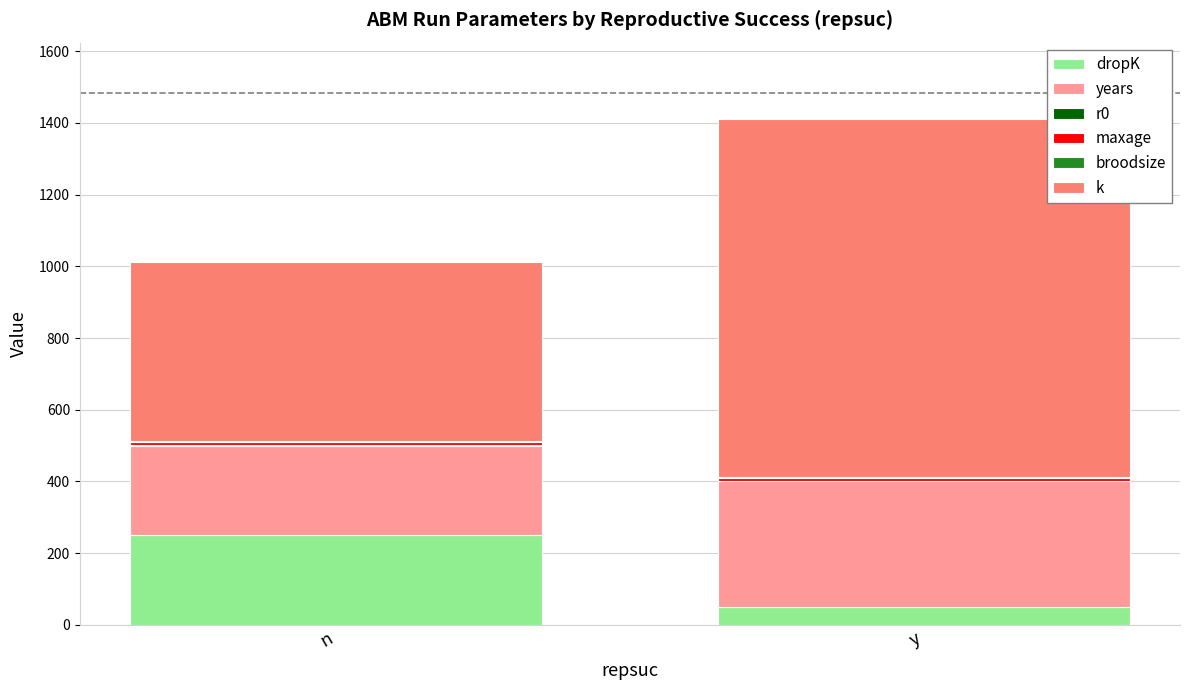

How many series are shown in this chart?

6